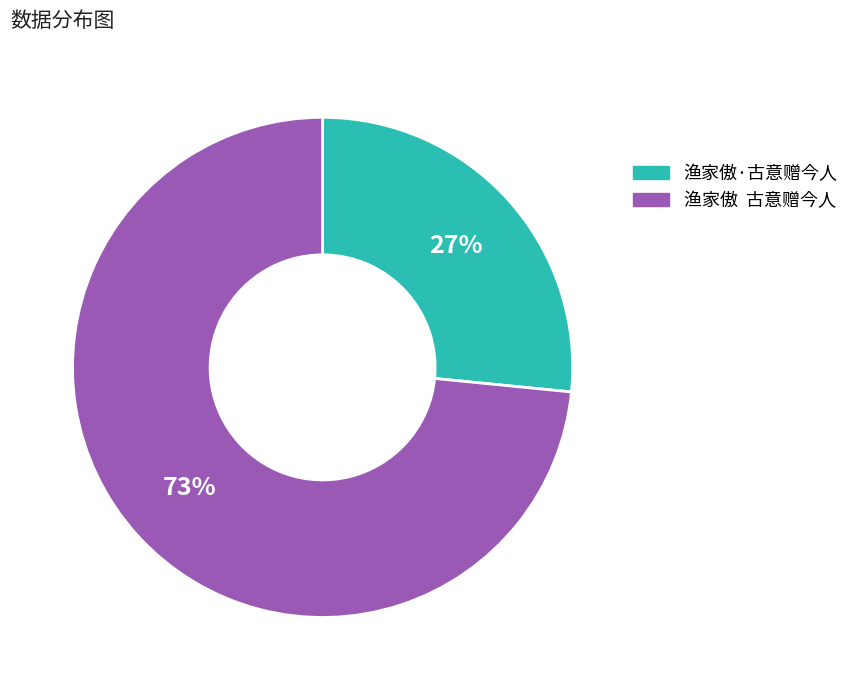

Rank the categories by value from lowest to highest.

渔家傲·古意赠今人, 渔家傲 古意赠今人